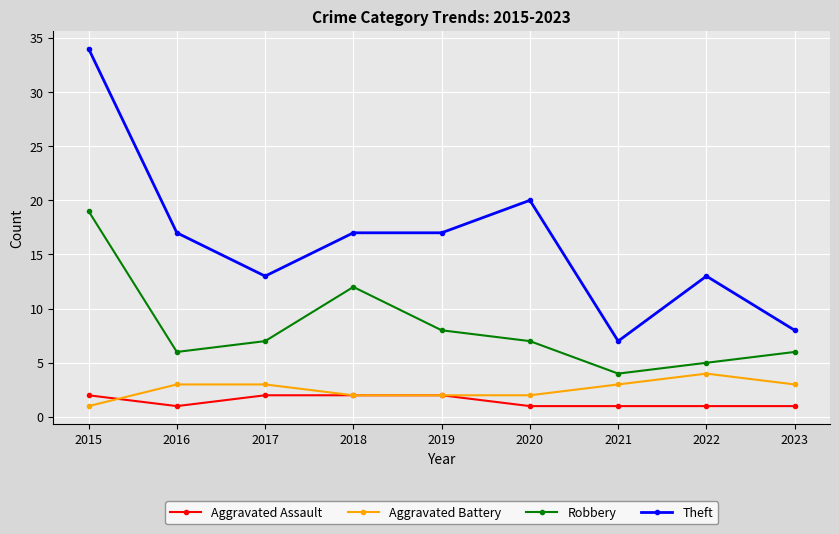

At which category does Robbery reach its first local peak?

2018